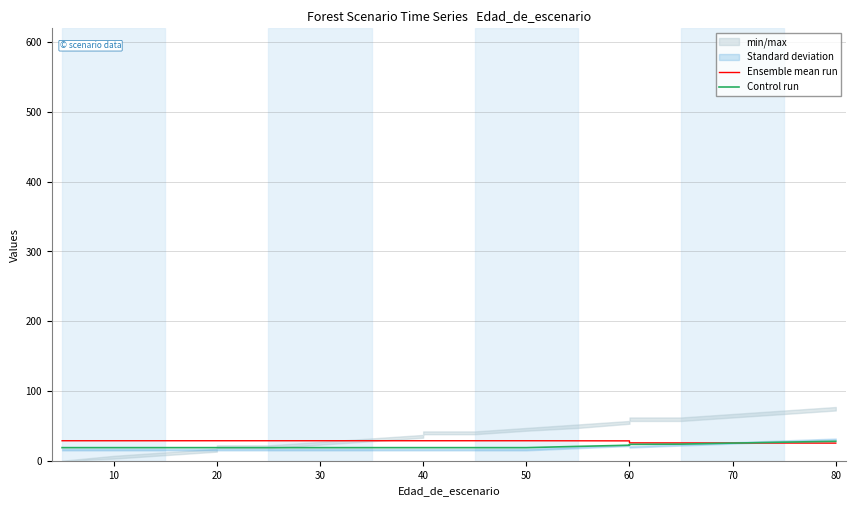

What is the greatest value displayed?

28.6